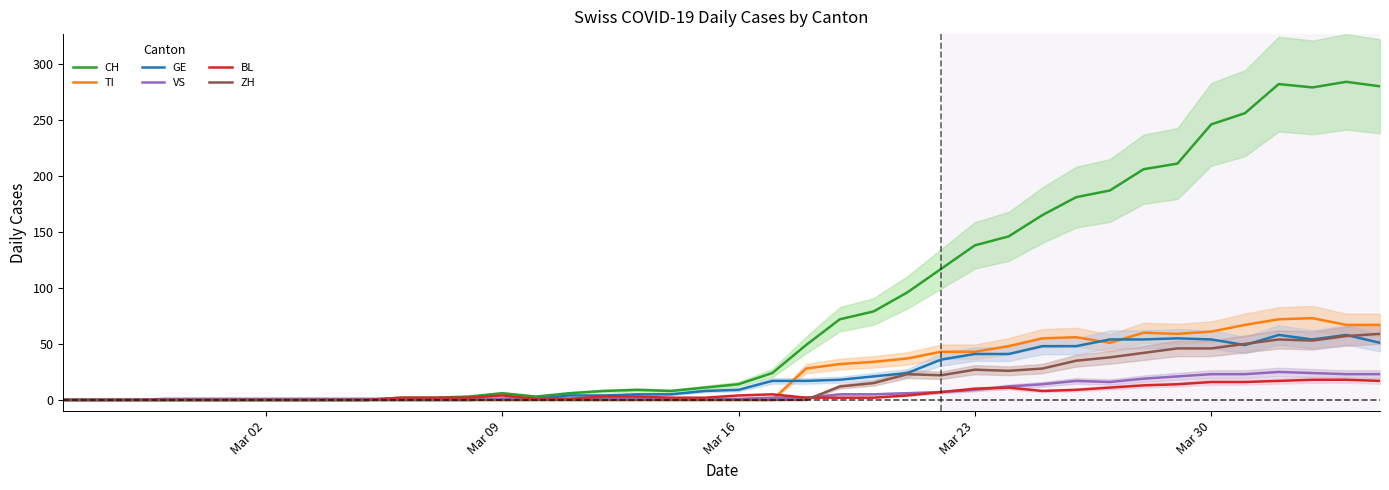

What is the maximum value for BL?

18